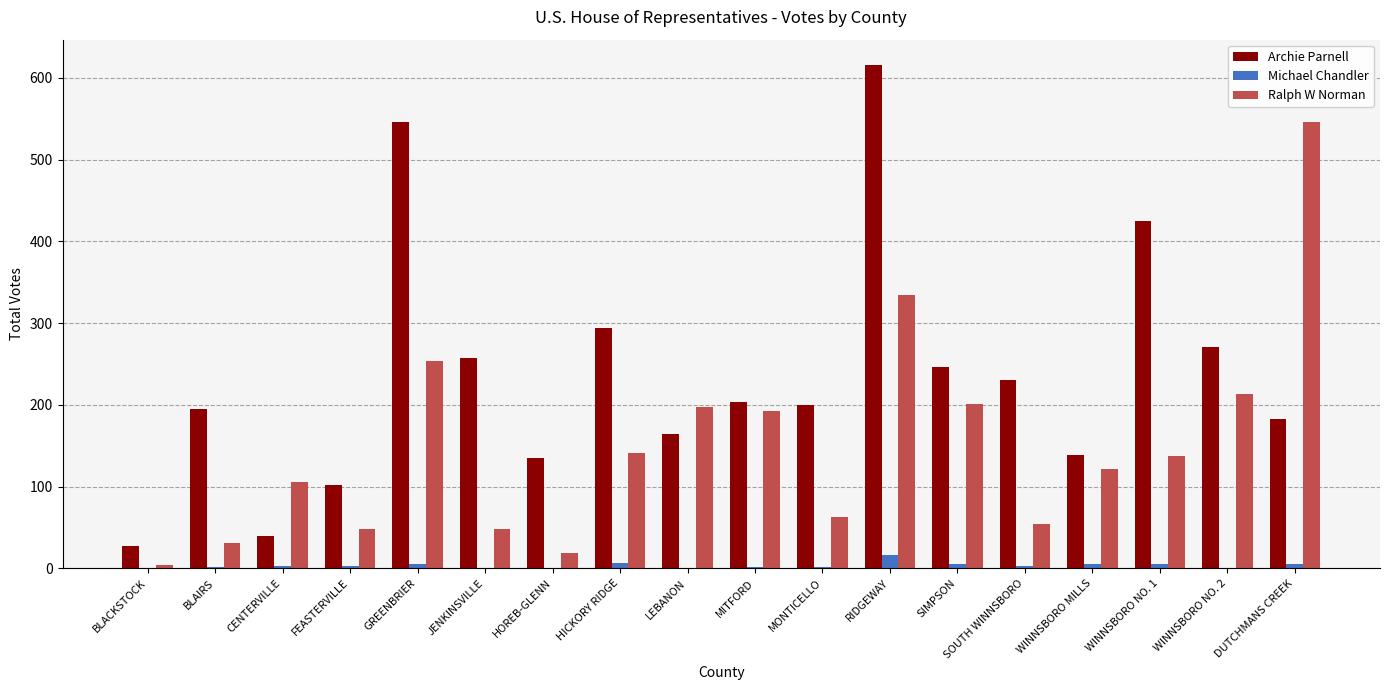

The Ralph W Norman series shows 19 at HOREB-GLENN. True or false?

True